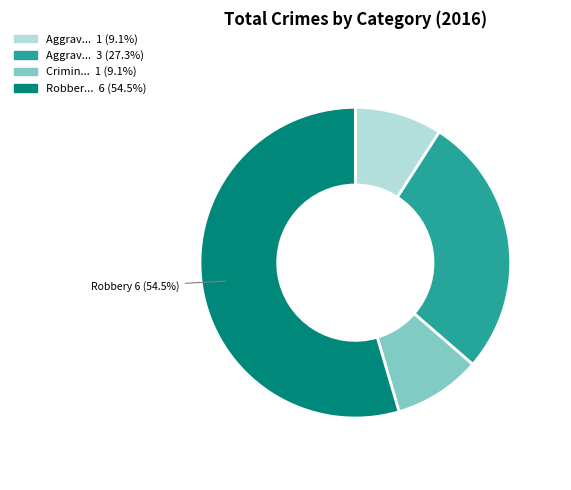

Is there a majority slice in this chart?

Yes